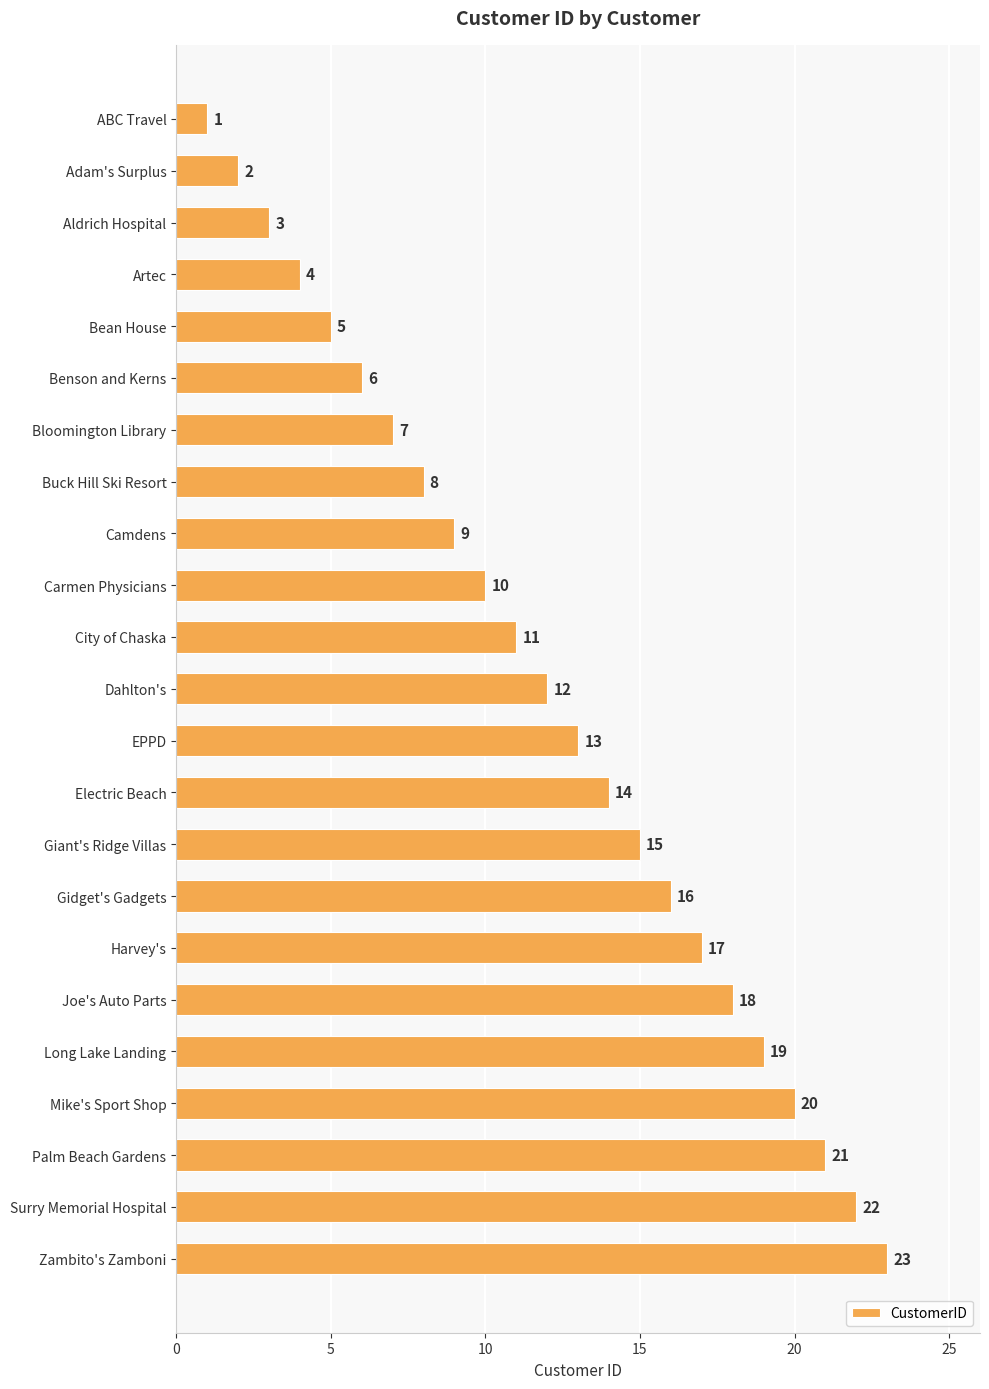

What value does the data have at Zambito's Zamboni, to the nearest 10?

20